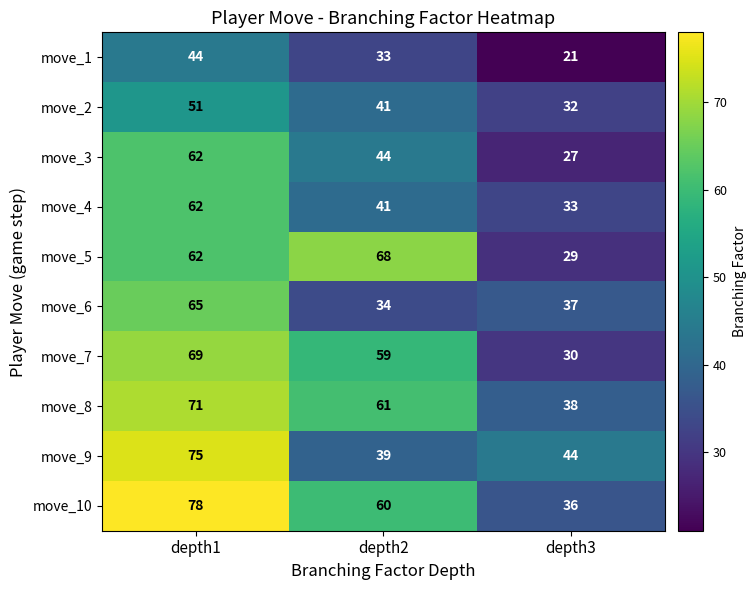

Reading left to right, extract all data points from this chart.

move_1: depth1=44	depth2=33	depth3=21
move_2: depth1=51	depth2=41	depth3=32
move_3: depth1=62	depth2=44	depth3=27
move_4: depth1=62	depth2=41	depth3=33
move_5: depth1=62	depth2=68	depth3=29
move_6: depth1=65	depth2=34	depth3=37
move_7: depth1=69	depth2=59	depth3=30
move_8: depth1=71	depth2=61	depth3=38
move_9: depth1=75	depth2=39	depth3=44
move_10: depth1=78	depth2=60	depth3=36